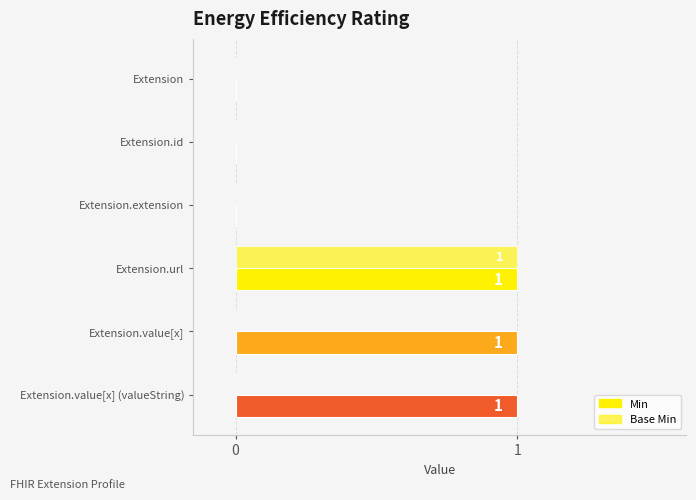

What is the greatest value displayed?

1